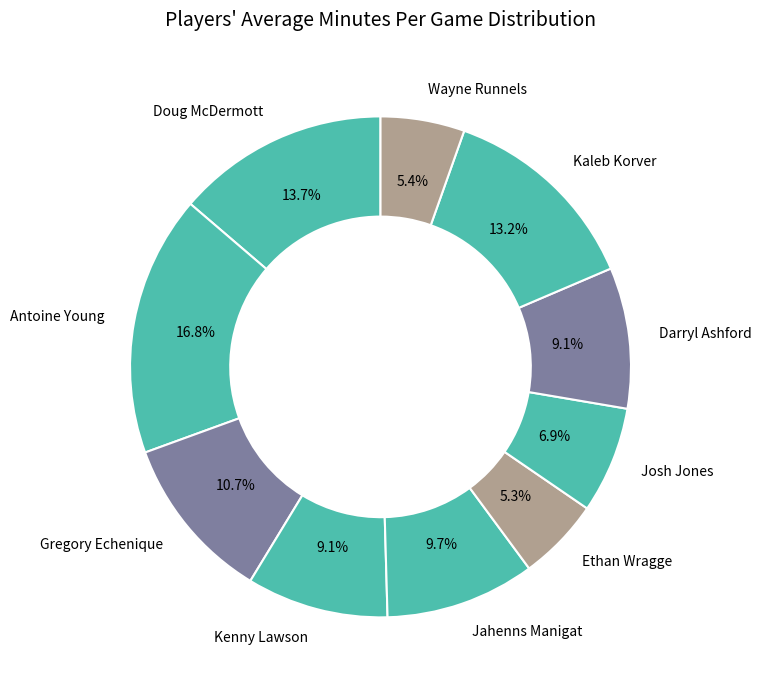

The Wayne Runnels slice represents 5% of the pie. True or false?

True